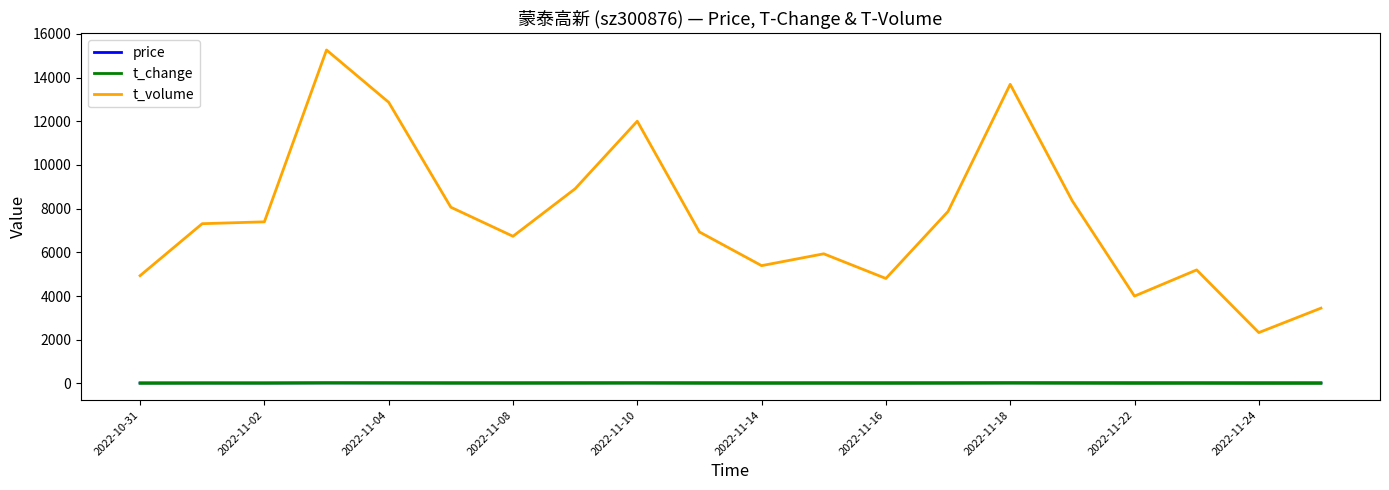

Does the chart display data point markers on the line(s)?

No